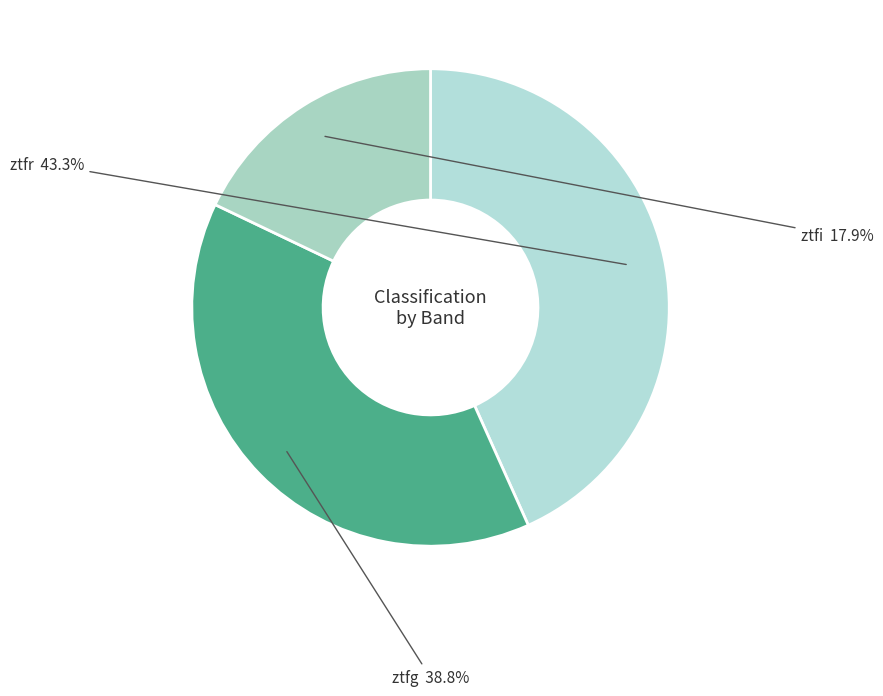

Rank the categories by value from highest to lowest.

ztfr, ztfg, ztfi